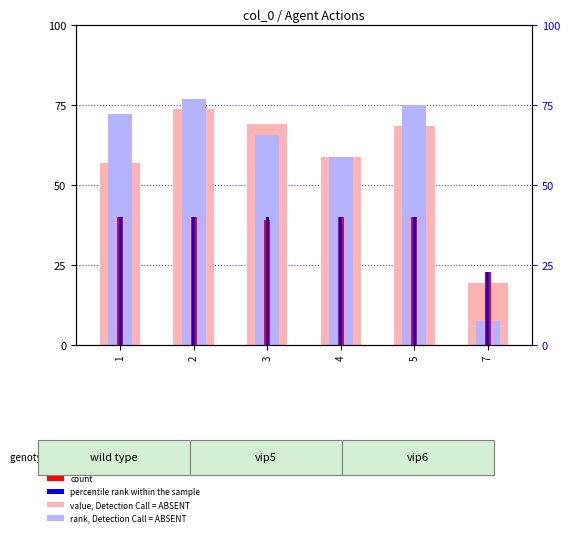

At which category does the chart reach its peak across all series?

2